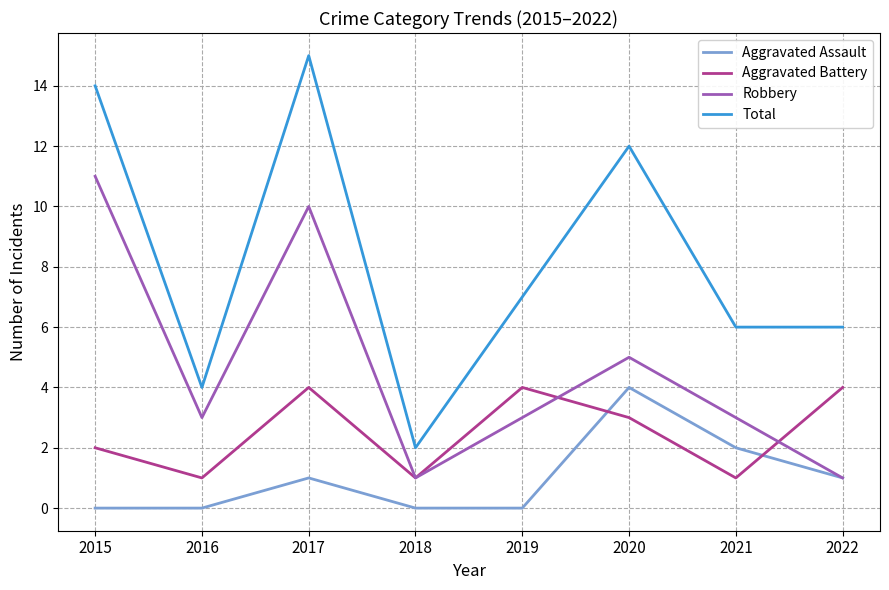

At 2017, list the series in order from largest to smallest.

Total, Robbery, Aggravated Battery, Aggravated Assault